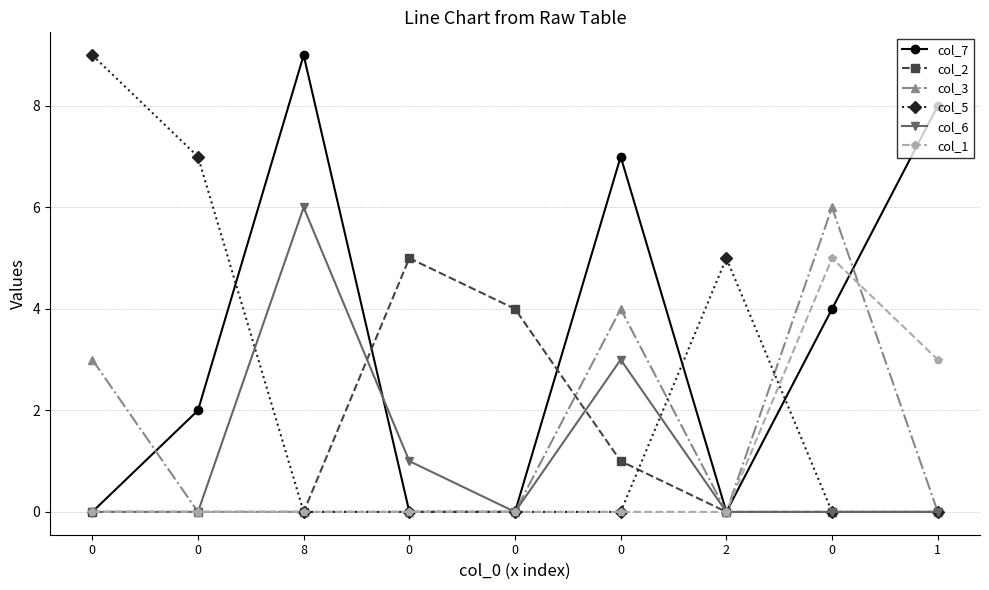

The col_2 series shows -2 at 0. True or false?

False